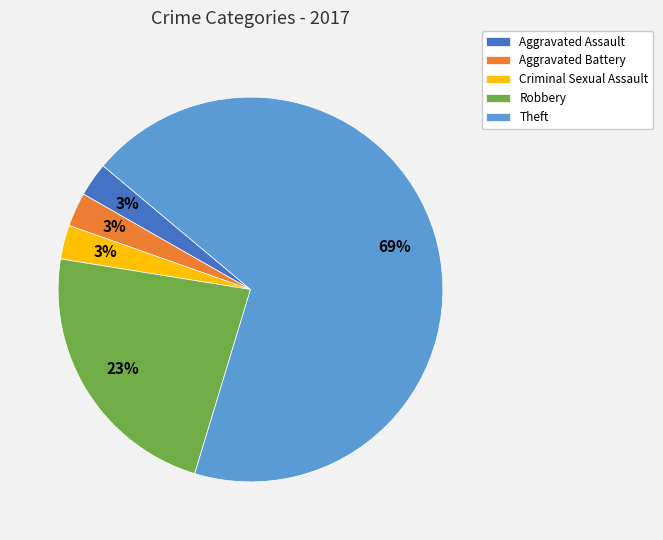

To the nearest percent, what is the difference between the Criminal Sexual Assault and Robbery slice percentages?

20%